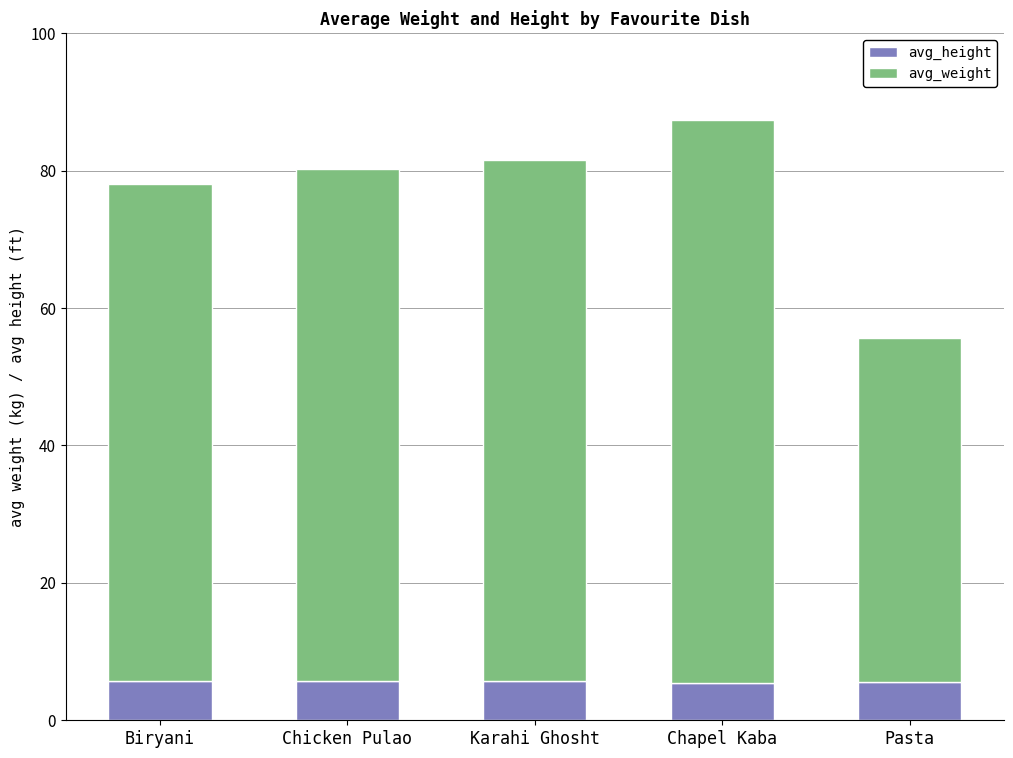

The value of avg_height at Pasta is 5.6. True or false?

True